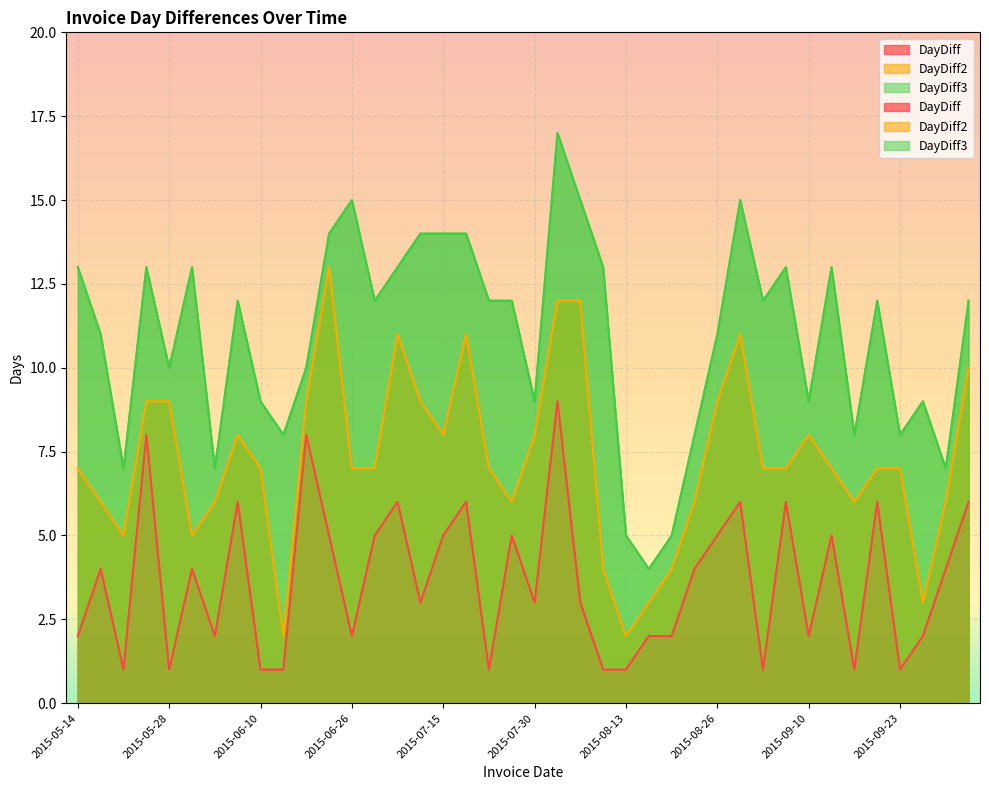

At how many categories does at least one series exceed 10?

24